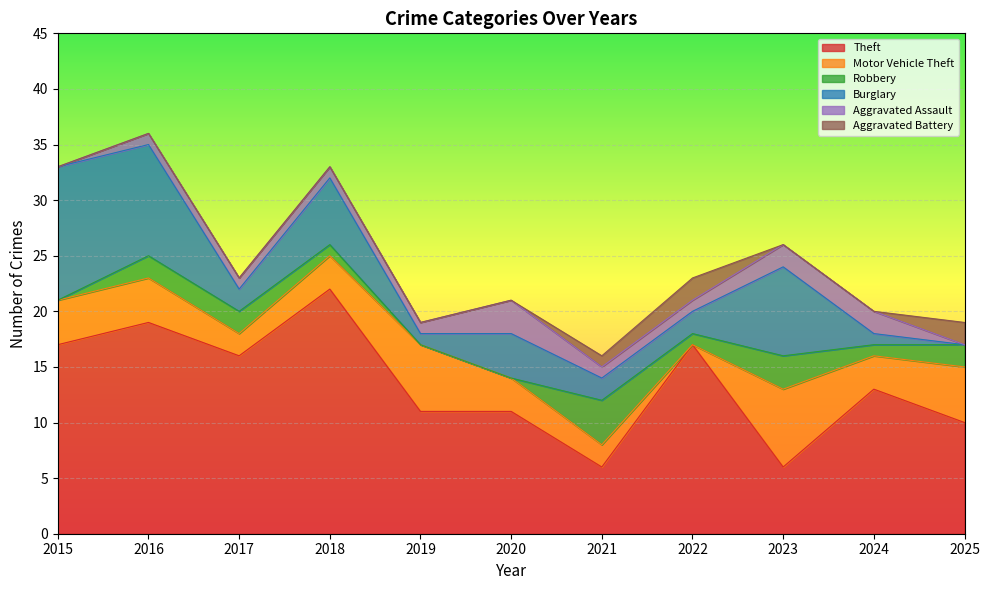

Rank the series by their maximum value, from highest to lowest.

Theft, Burglary, Motor Vehicle Theft, Robbery, Aggravated Assault, Aggravated Battery